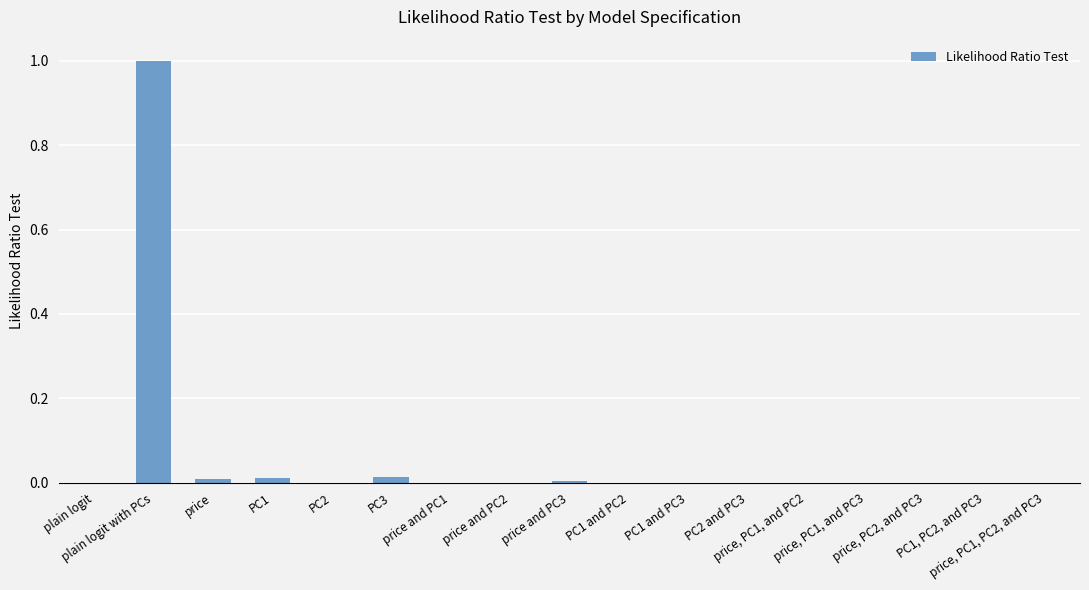

How many distinct data groups are displayed?

1